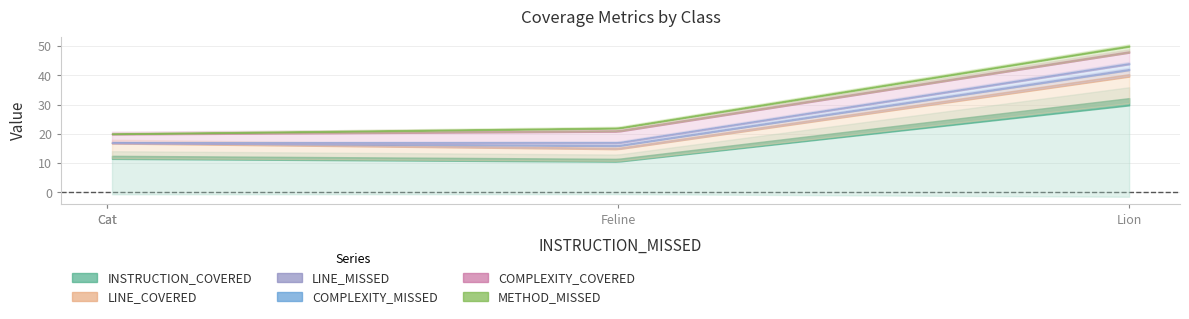

The METHOD_MISSED series shows 1 at Feline. True or false?

False